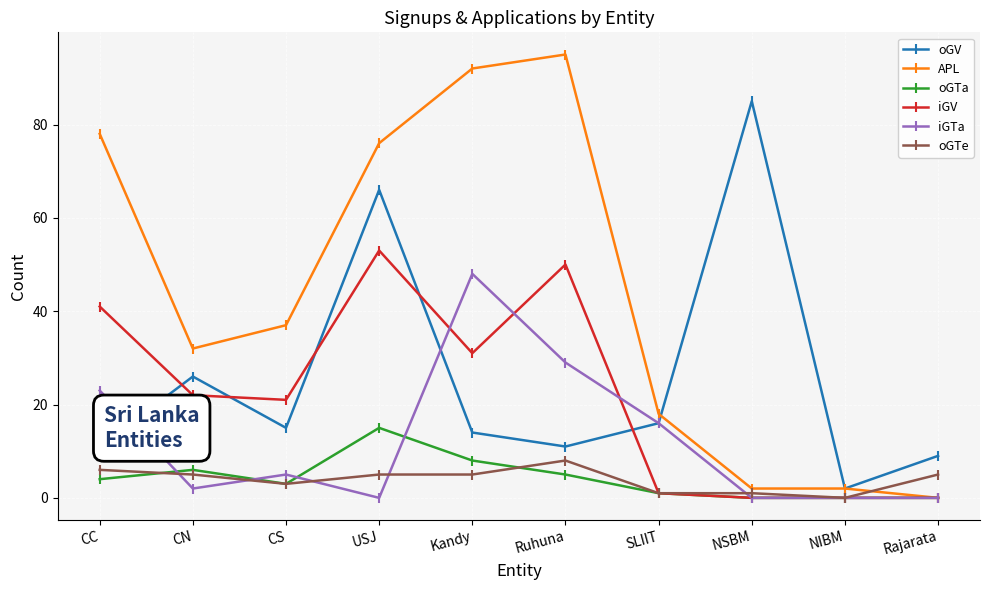

Between SLIIT and NSBM, which series saw the biggest shift?

oGV